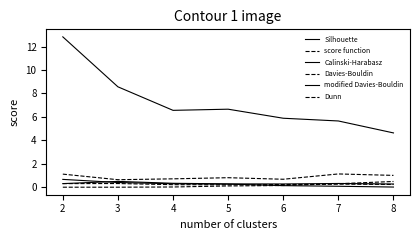

Rank the series at 3 from highest to lowest value.

Calinski-Harabasz, Dunn, modified Davies-Bouldin, Silhouette, Davies-Bouldin, score function